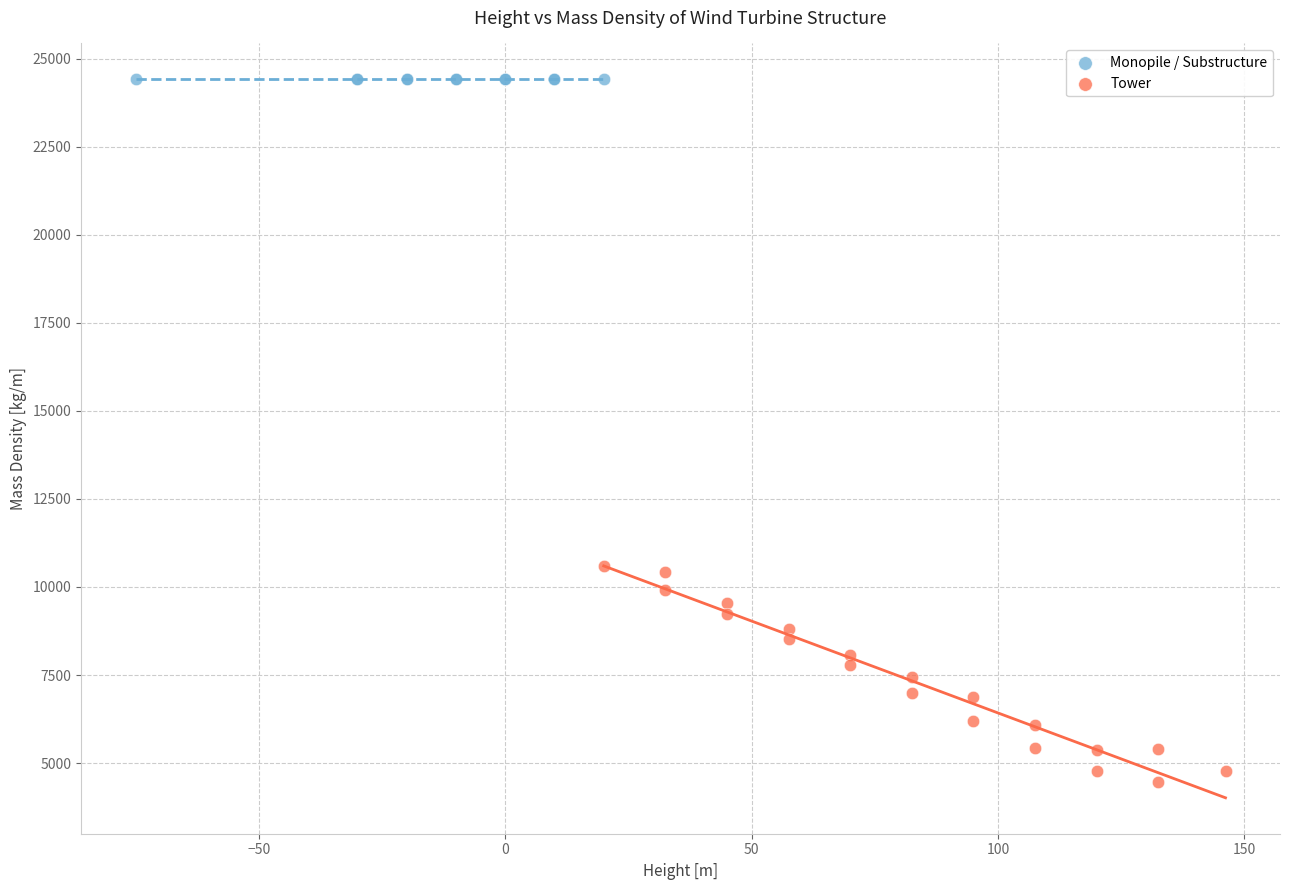

Which series contains the highest Y value?

Monopile / Substructure